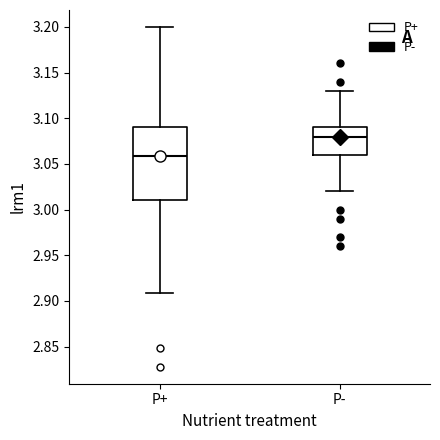

Reading left to right, read every box against the y-axis: the position of its median line, the range the box covers, and the ends of its whiskers. The values are not printed on the chart, so give them approximately, as read against the axis.

P+: median 3.06, box 3.01 to 3.09, whiskers 2.91 to 3.20
P-: median 3.08, box 3.06 to 3.09, whiskers 3.02 to 3.13